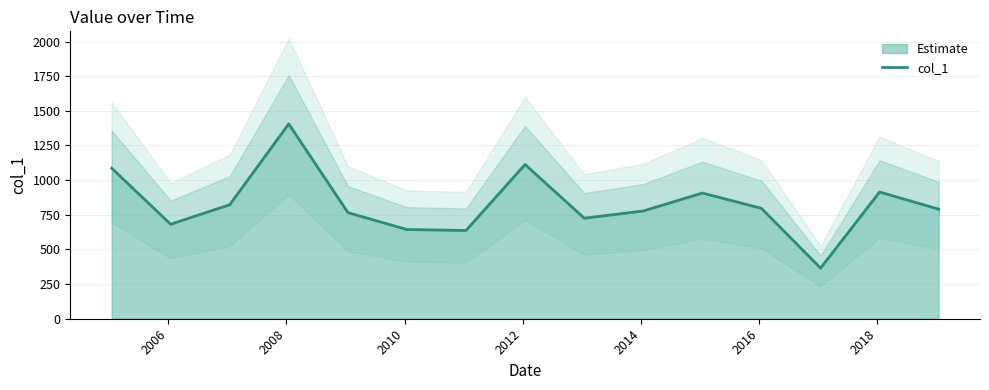

Count the number of categories in the chart.

15